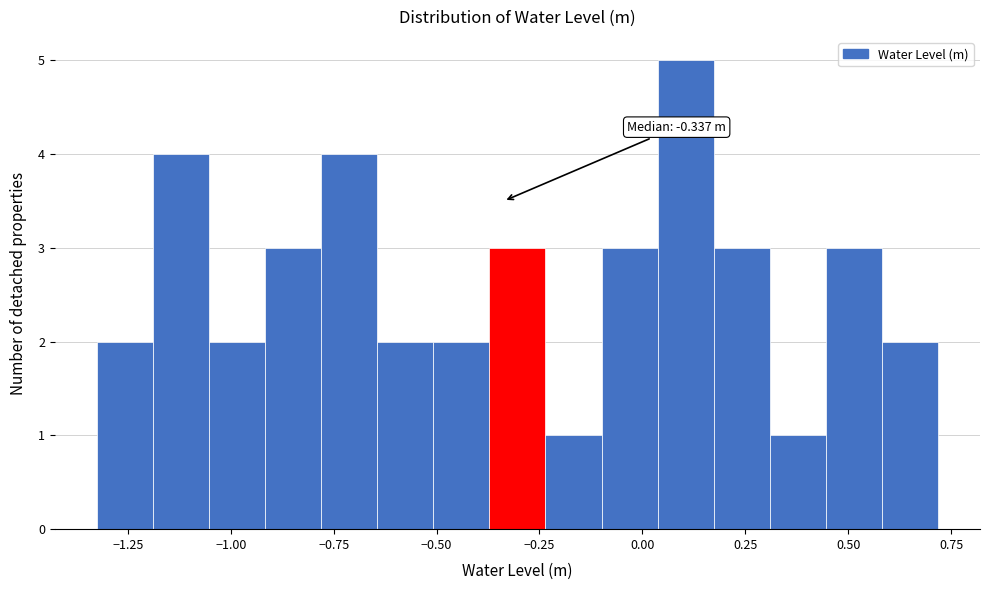

Read against the x-axis, roughly where is the centre of the tallest bar?

0.10